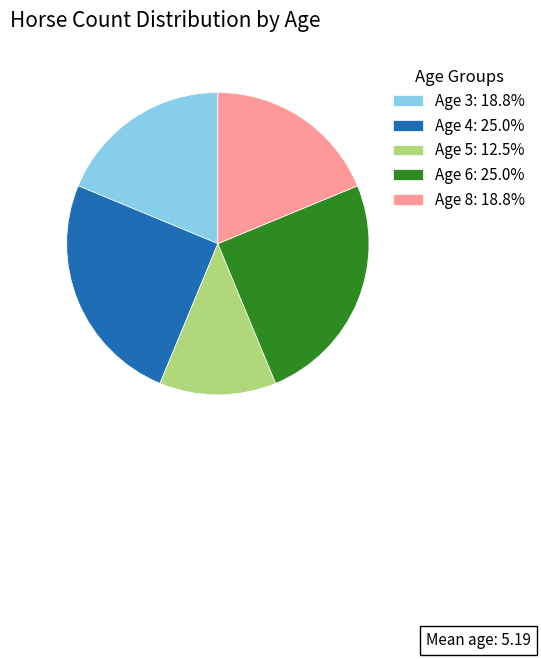

Does any single category account for the majority?

No